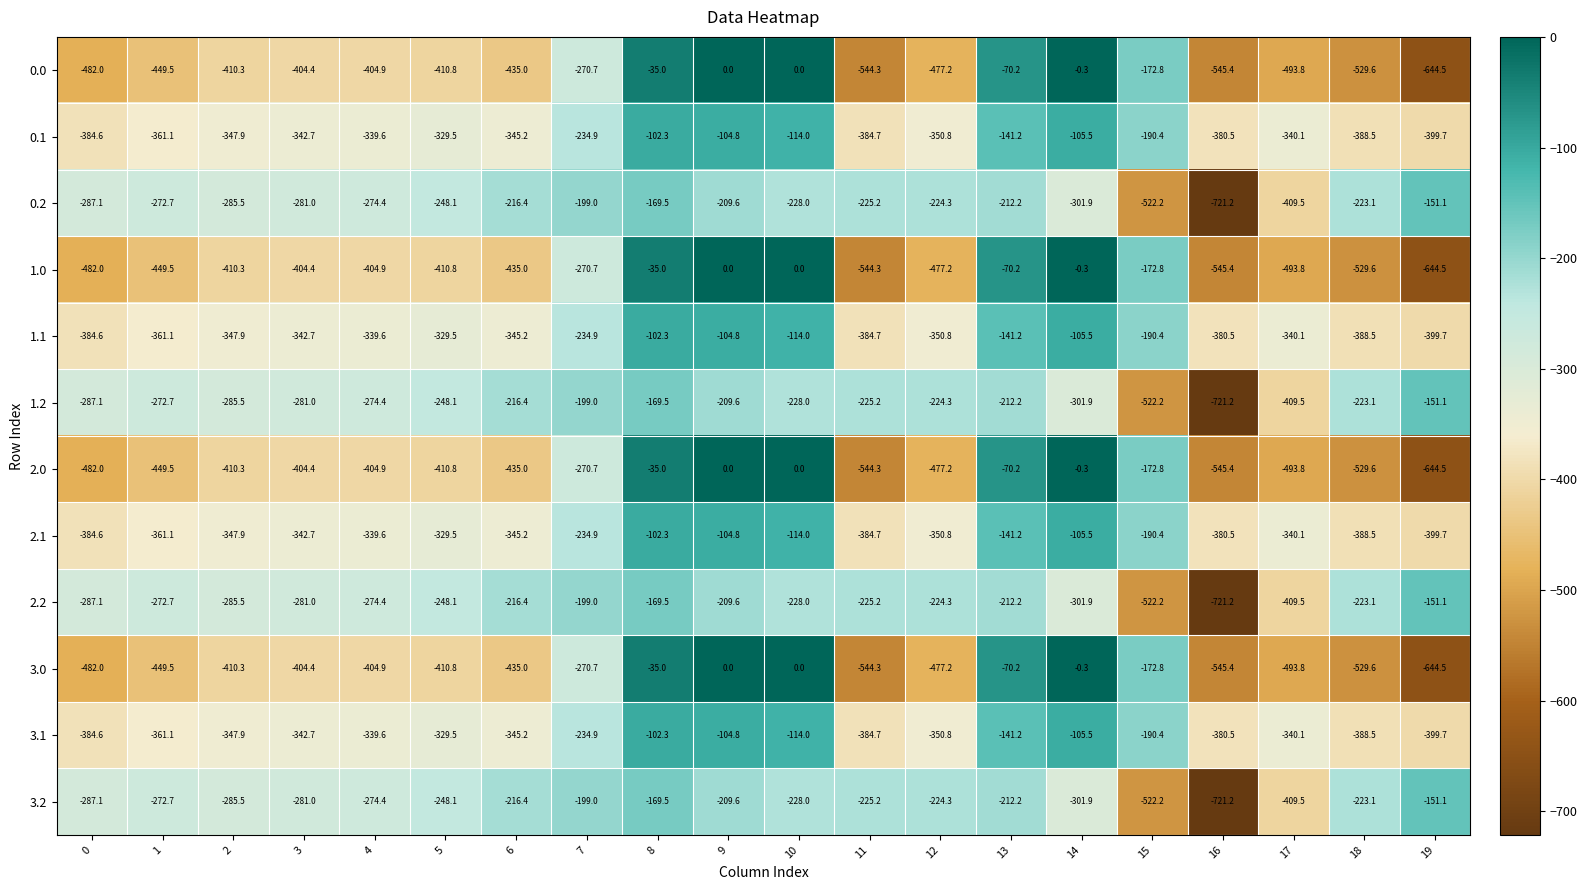

At which label does 2.2 first exceed -228?

6